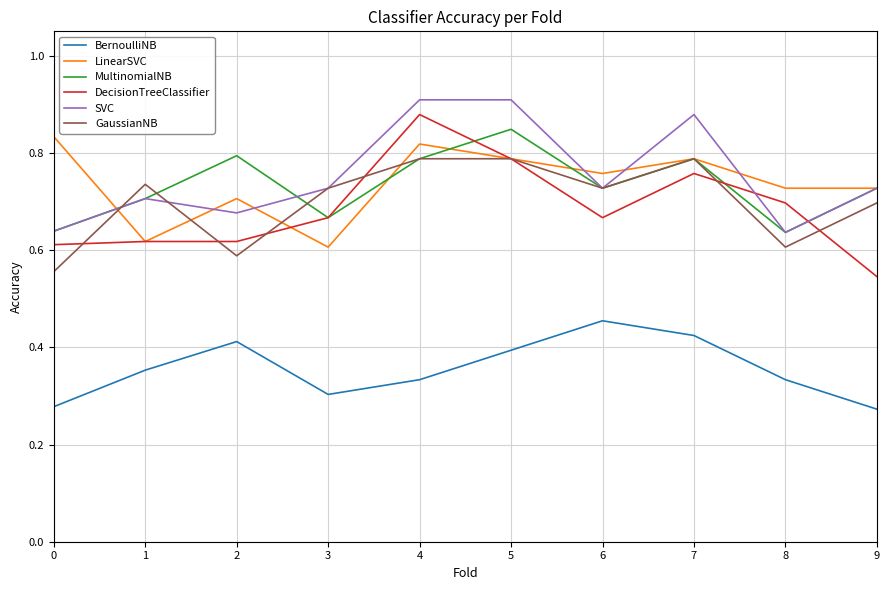

Which series changed the most between 7 and 9?

DecisionTreeClassifier